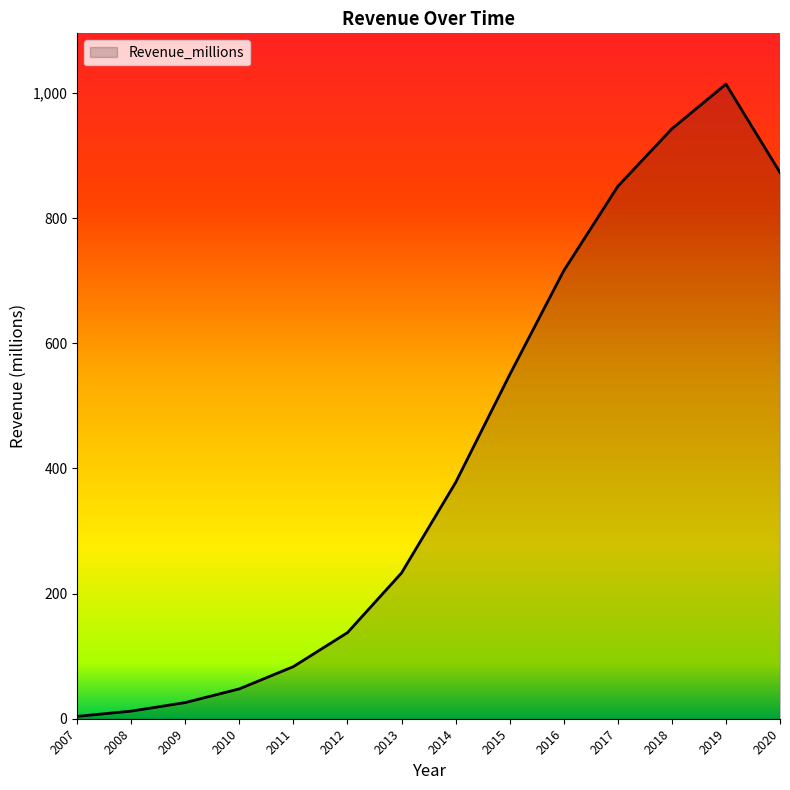

Which has a higher value, 2008 or 2018?

2018